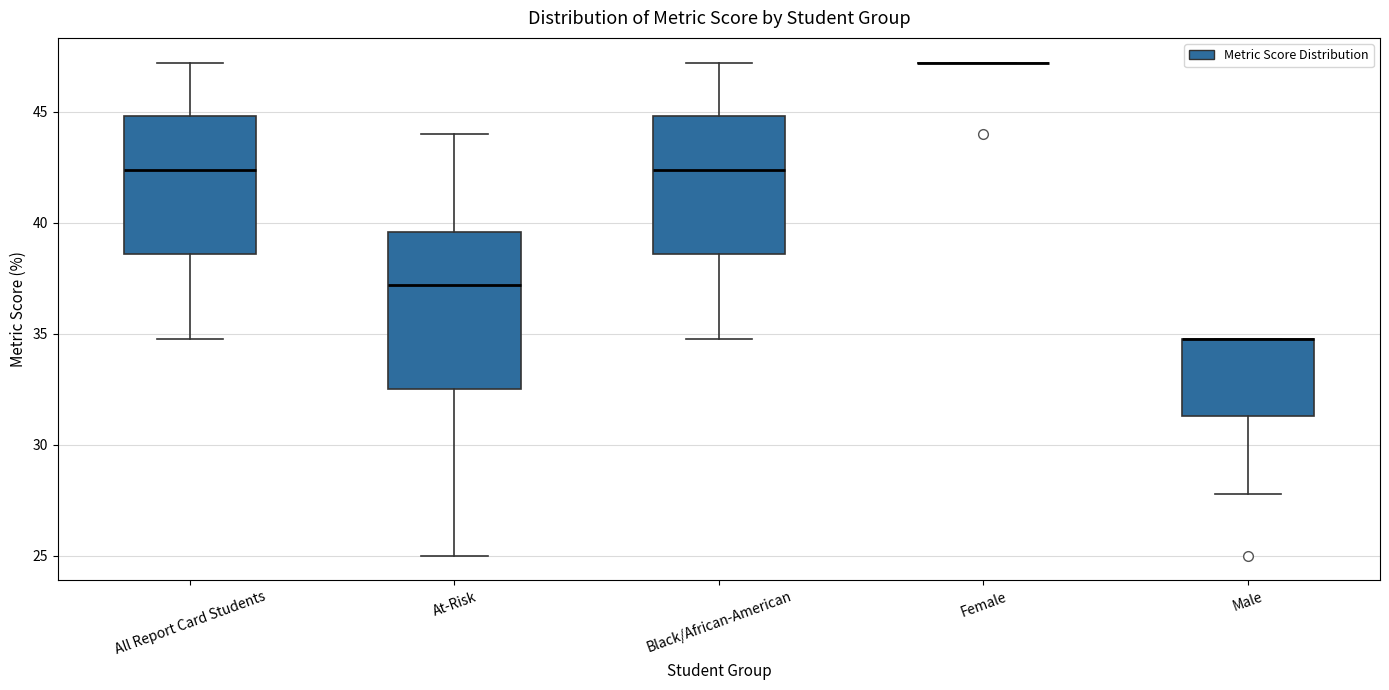

Which box is the tallest, from its lower edge to its upper edge?

At-Risk